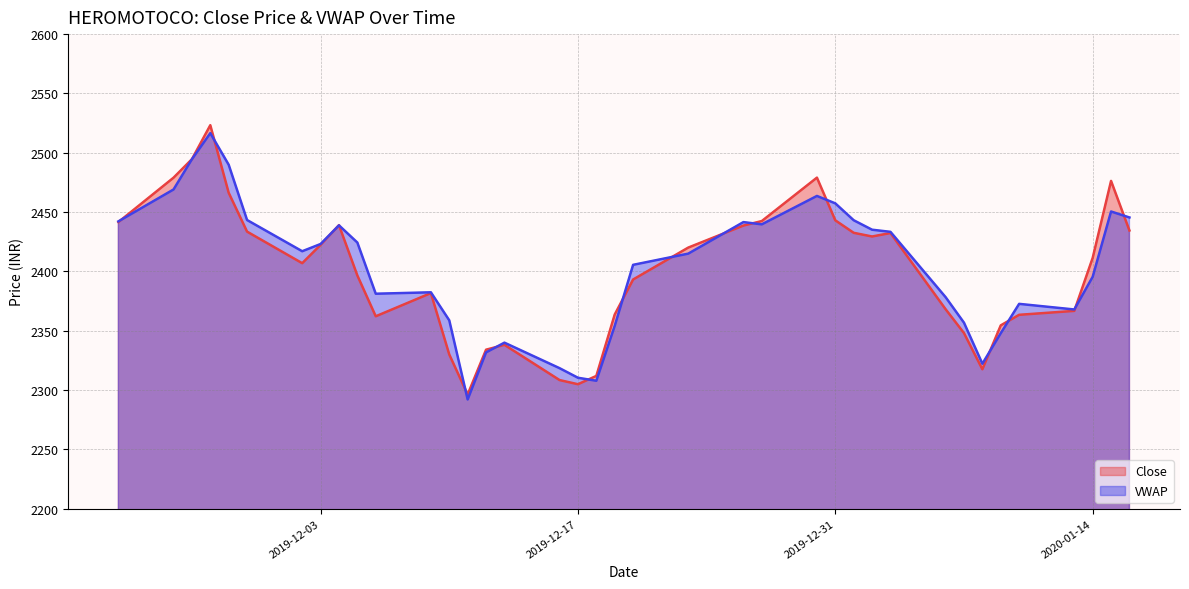

Reading left to right, list all the values displayed in this chart.

2019-11-22=2441.6	2019-11-25=2479.0	2019-11-26=2494.6	2019-11-27=2523.2	2019-11-28=2466.3	2019-11-29=2433.6	2019-12-02=2406.9	2019-12-03=2422.4	2019-12-04=2439.0	2019-12-05=2396.6	2019-12-06=2362.2	2019-12-09=2381.8	2019-12-10=2330.0	2019-12-11=2296.3	2019-12-12=2334.1	2019-12-13=2338.2	2019-12-16=2308.4	2019-12-17=2304.9	2019-12-18=2311.9	2019-12-19=2363.7	2019-12-20=2393.2	2019-12-23=2420.1	2019-12-26=2438.7	2019-12-27=2442.4	2019-12-30=2479.1	2019-12-31=2443.1	2020-01-01=2432.6	2020-01-02=2429.4	2020-01-03=2432.3	2020-01-06=2368.2	2020-01-07=2348.1	2020-01-08=2317.6	2020-01-09=2354.6	2020-01-10=2363.4	2020-01-13=2366.8	2020-01-14=2411.4	2020-01-15=2476.3	2020-01-16=2434.5